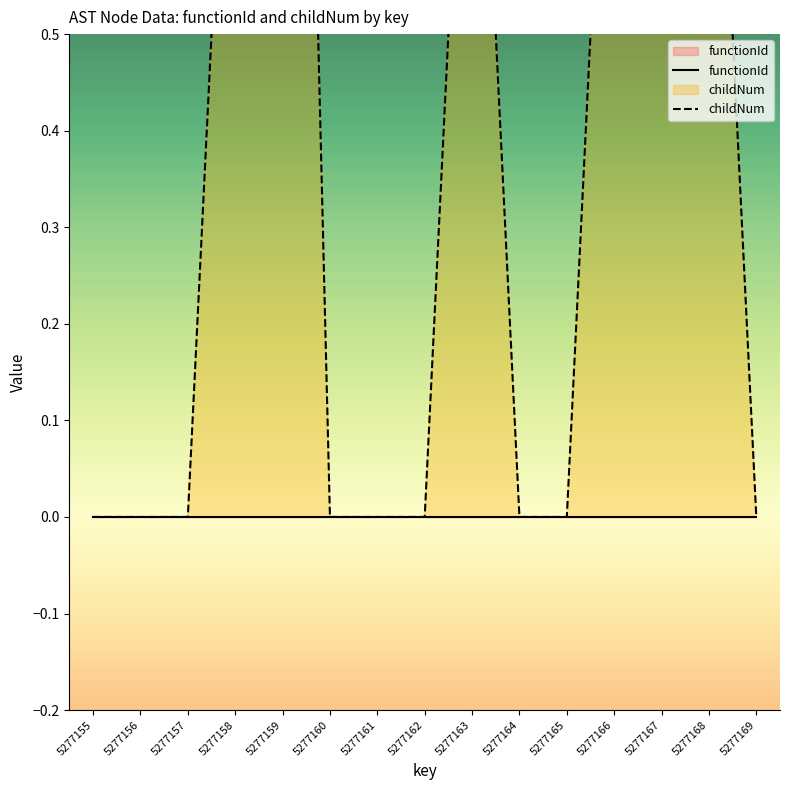

List the labels in order of functionId value, largest first.

5277155, 5277156, 5277157, 5277158, 5277159, 5277160, 5277161, 5277162, 5277163, 5277164, 5277165, 5277166, 5277167, 5277168, 5277169